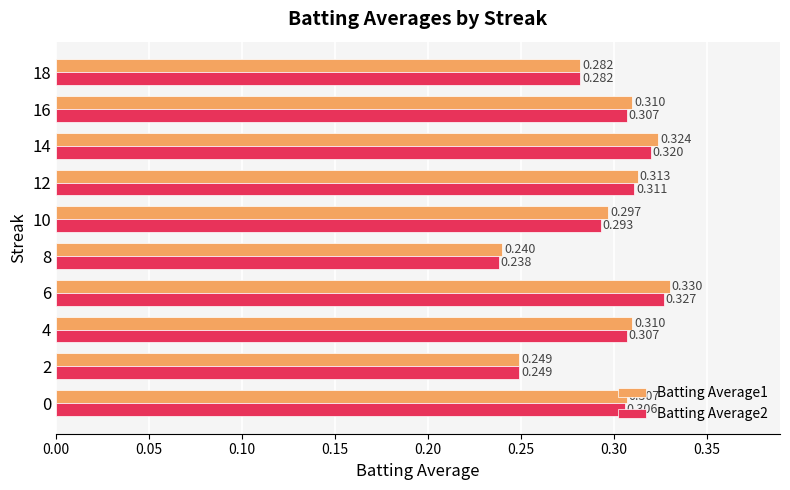

Is the value of Batting Average1 at 10 greater than the value of Batting Average2 at 12?

No